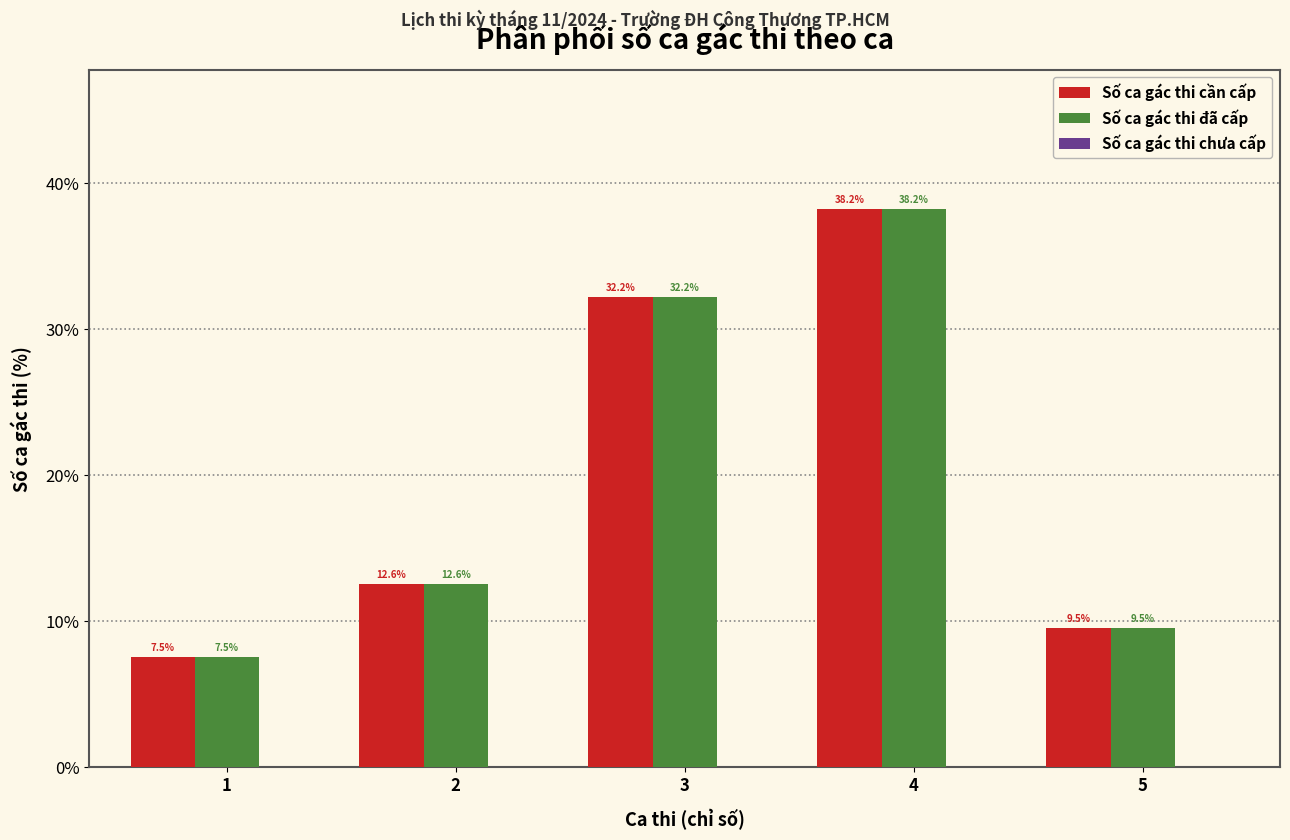

Rank the categories by Số ca gác thi cần cấp value from highest to lowest.

4, 3, 2, 5, 1